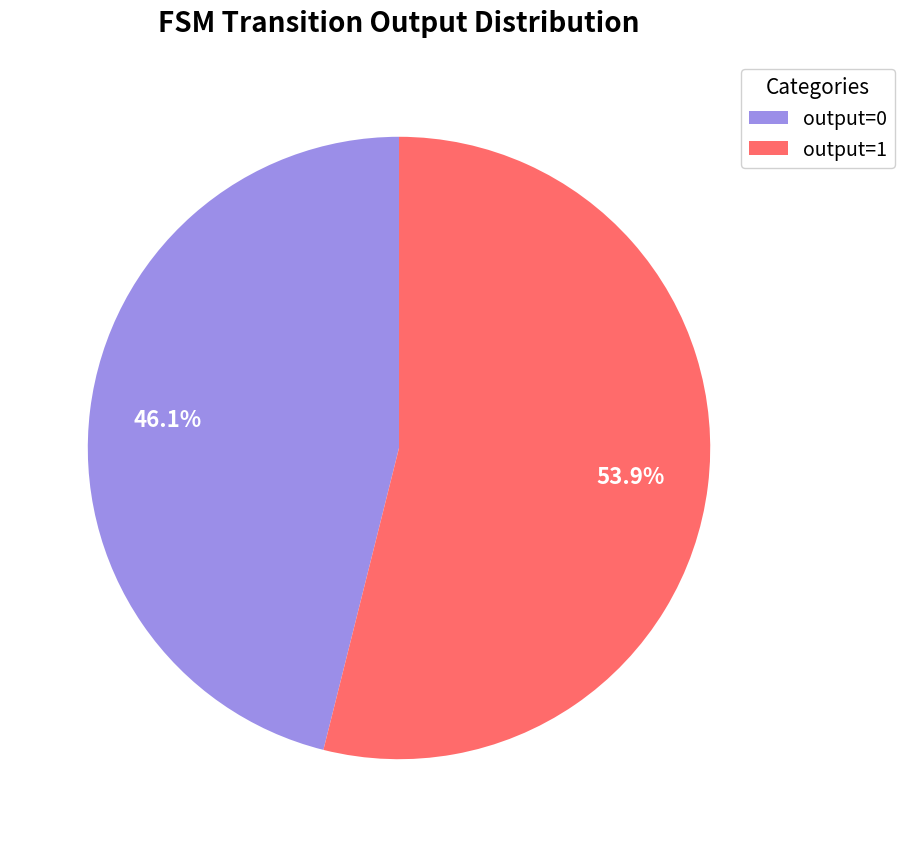

Count the number of slices in the pie.

2